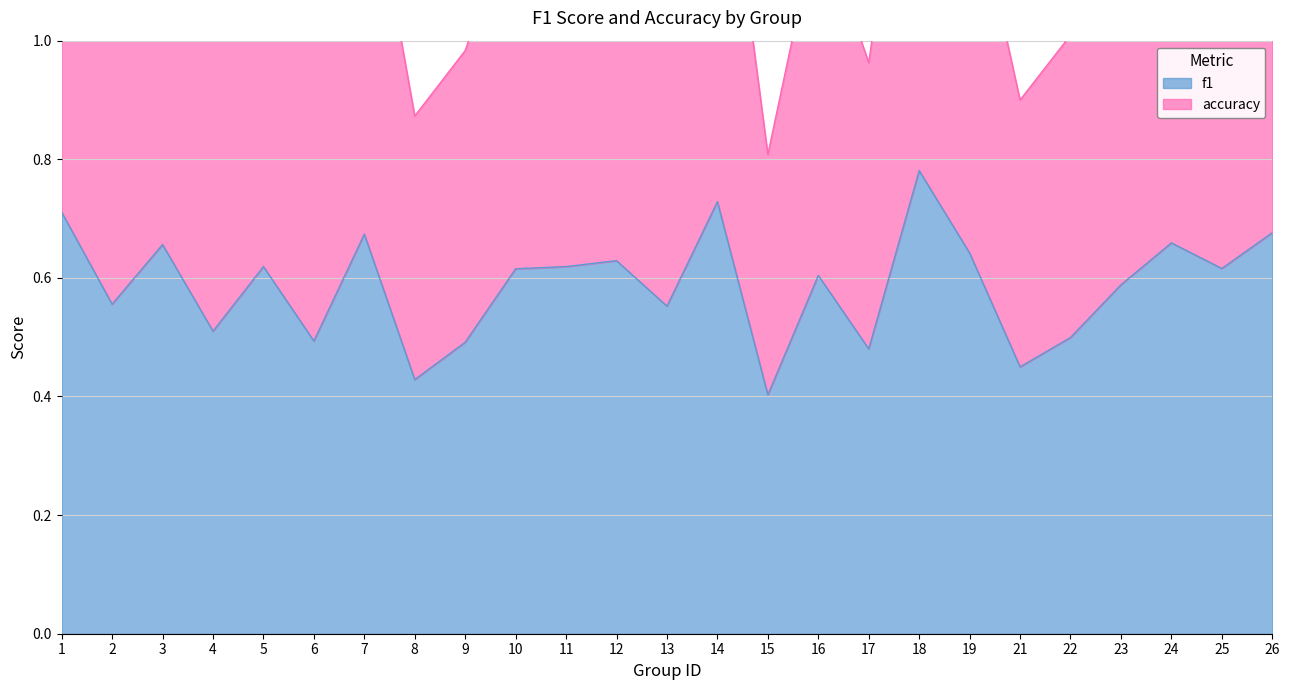

Reading left to right, list all the values displayed in this chart.

f1: 0.7	0.6	0.7	0.5	0.6	0.5	0.7	0.4	0.5	0.6	0.6	0.6	0.6	0.7	0.4	0.6	0.5	0.8	0.6	0.5	0.5	0.6	0.7	0.6	0.7
accuracy: 1.4	1.1	1.3	1.0	1.2	1.0	1.3	0.9	1.0	1.2	1.2	1.3	1.1	1.5	0.8	1.2	1.0	1.6	1.3	0.9	1.0	1.2	1.3	1.2	1.4